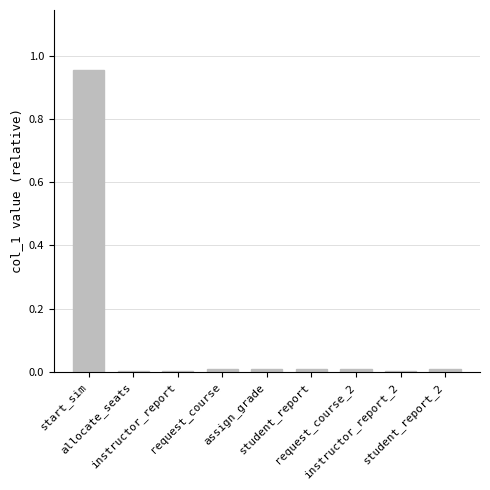

Are the bars horizontal?

No